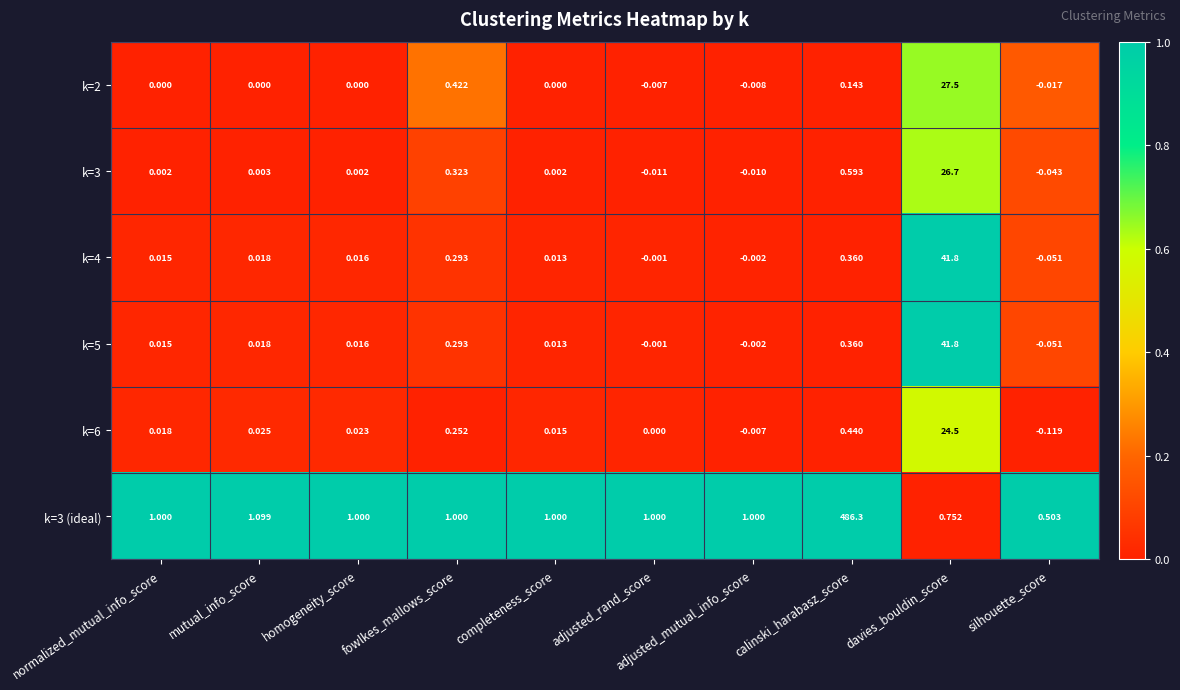

At which category is the sum across all series the highest?

calinski_harabasz_score